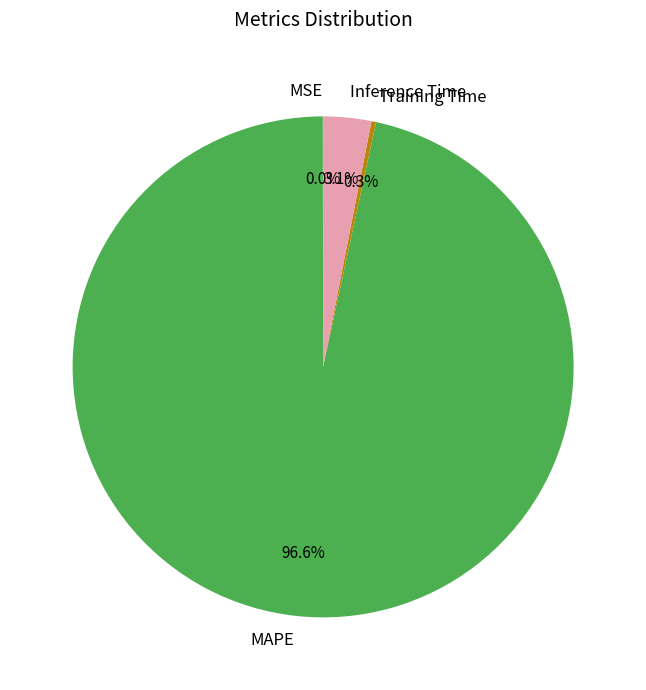

What percentage do Training Time and MAPE together represent?

96.9%